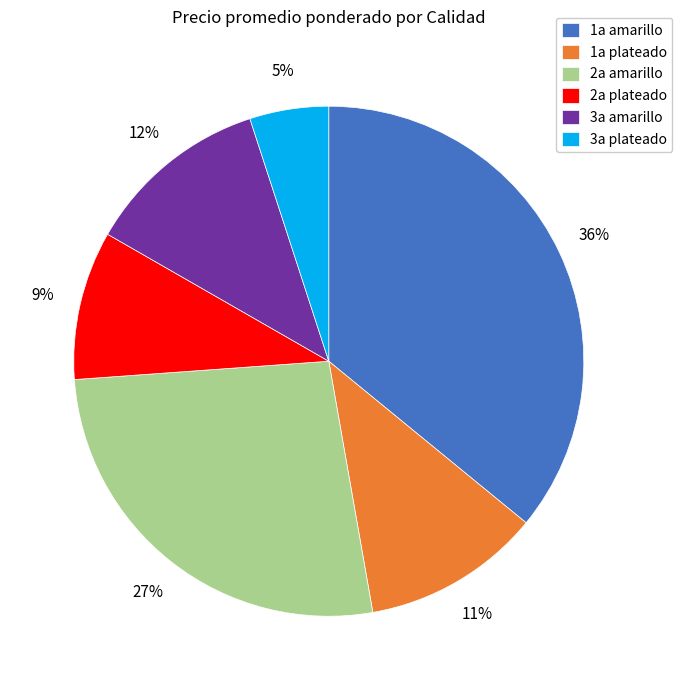

Is there a majority slice in this chart?

No